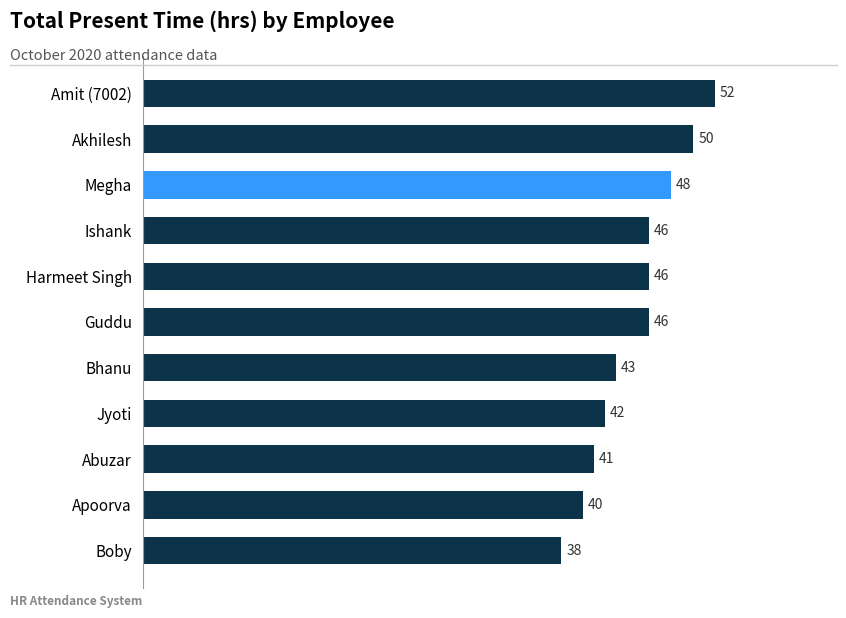

Approximately how many times larger is the value at Megha compared to Amit (7002)?

0.9